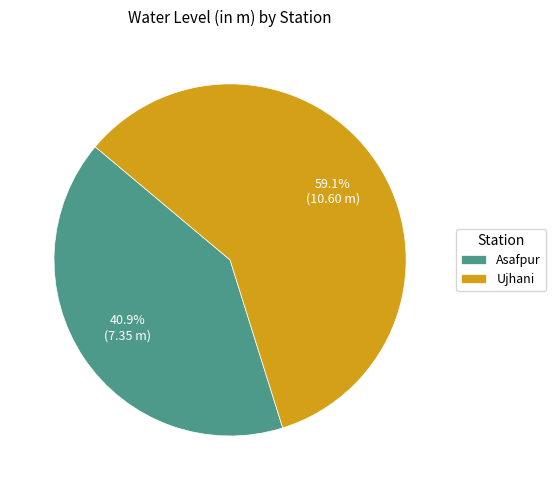

How many slices are in this pie chart?

2